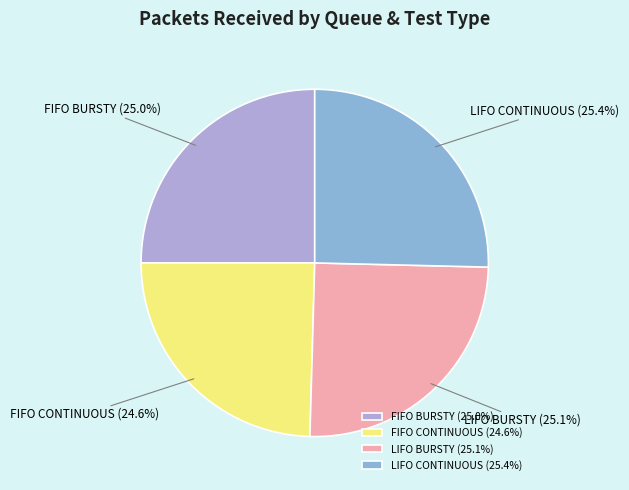

Is there any slice that represents more than half of the pie?

No